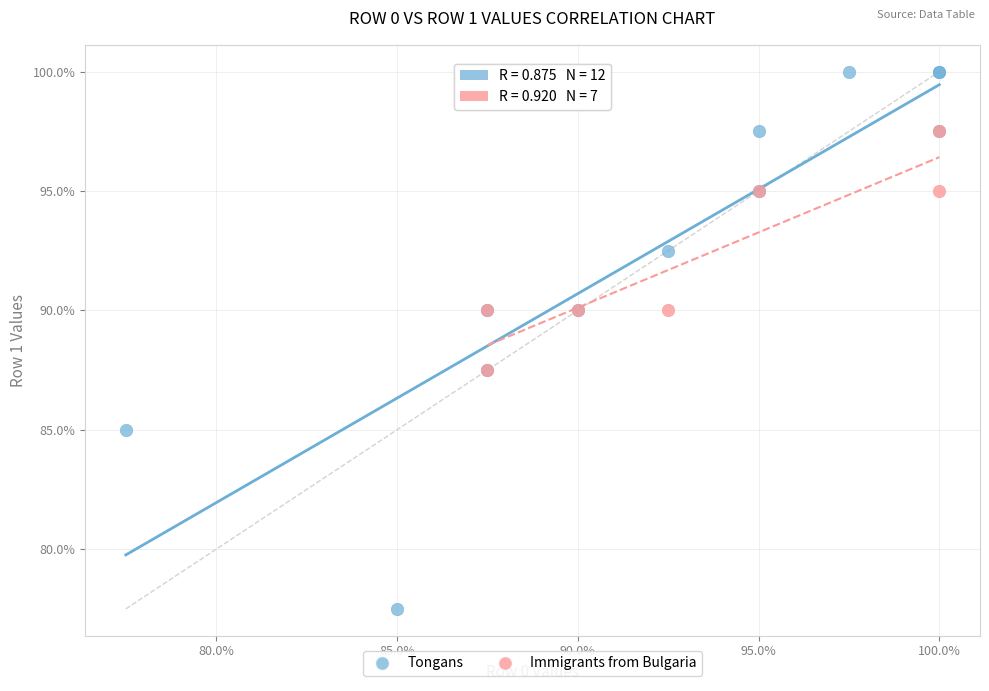

What are all the series names shown in the legend?

Tongans, Immigrants from Bulgaria